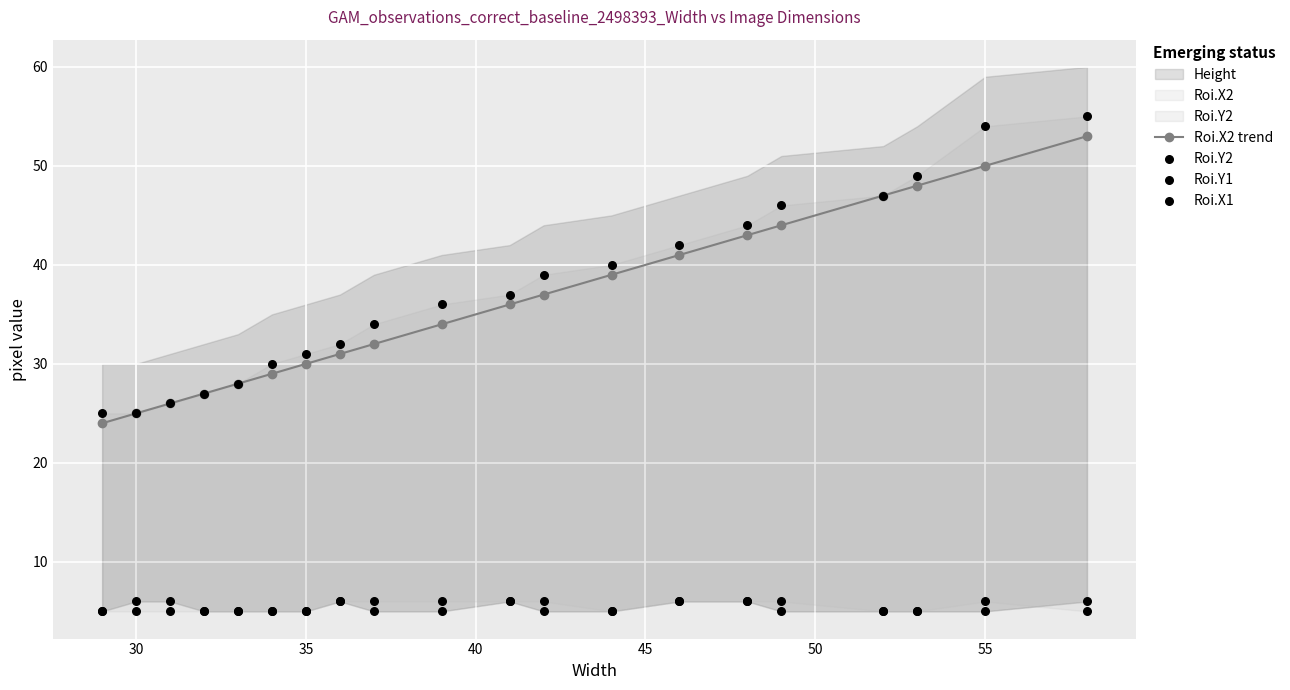

Which series contains the highest Y value?

Roi.Y2